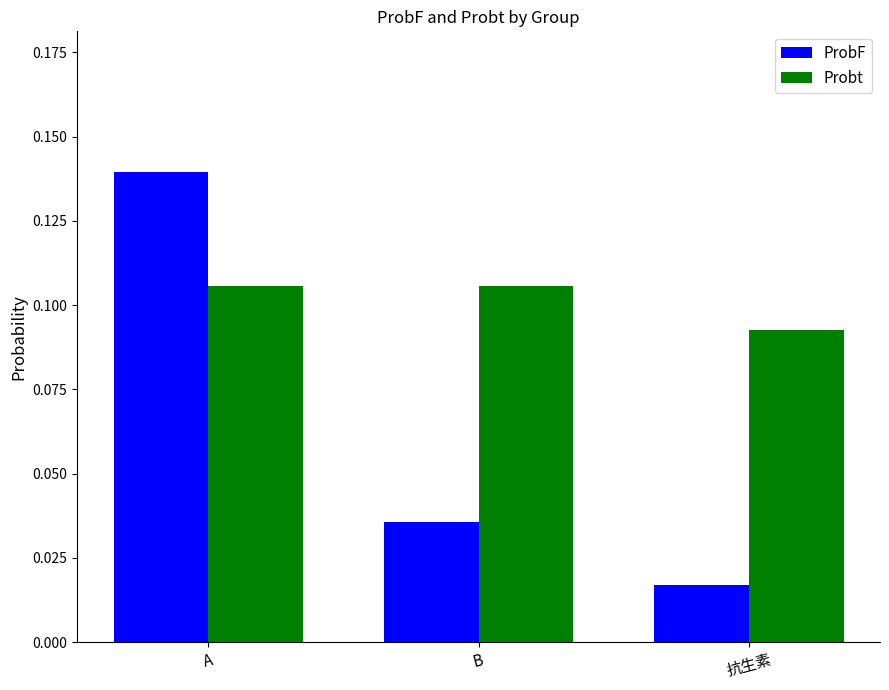

Which series changed the most between A and 抗生素?

ProbF